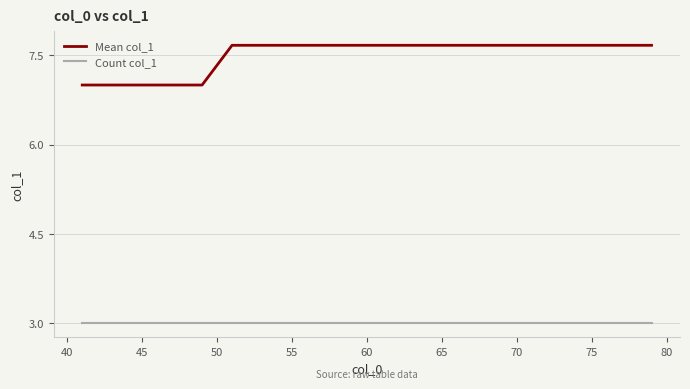

Count the Mean col_1 values in the range 7 to 8.

20